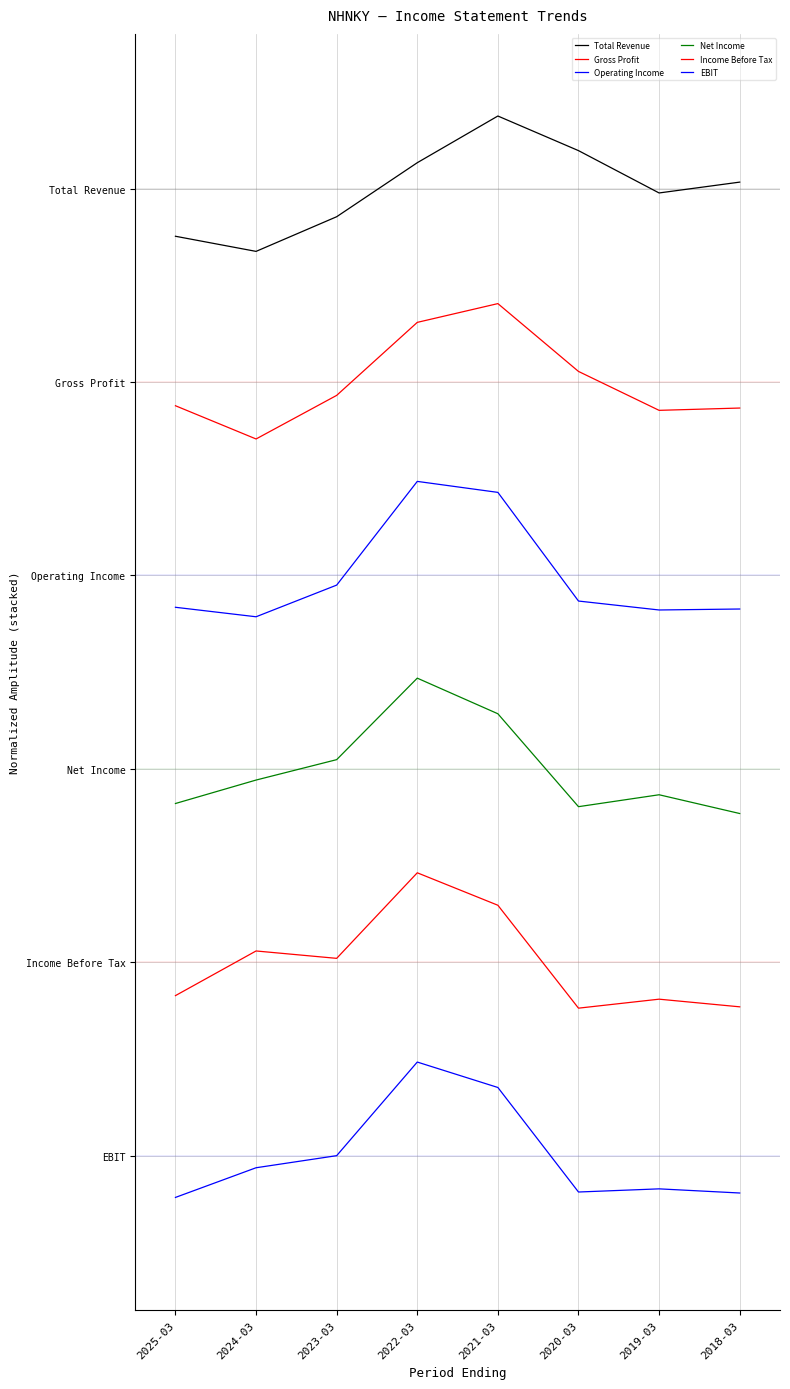

True or false: Net Income and Total Revenue cross at least once.

False